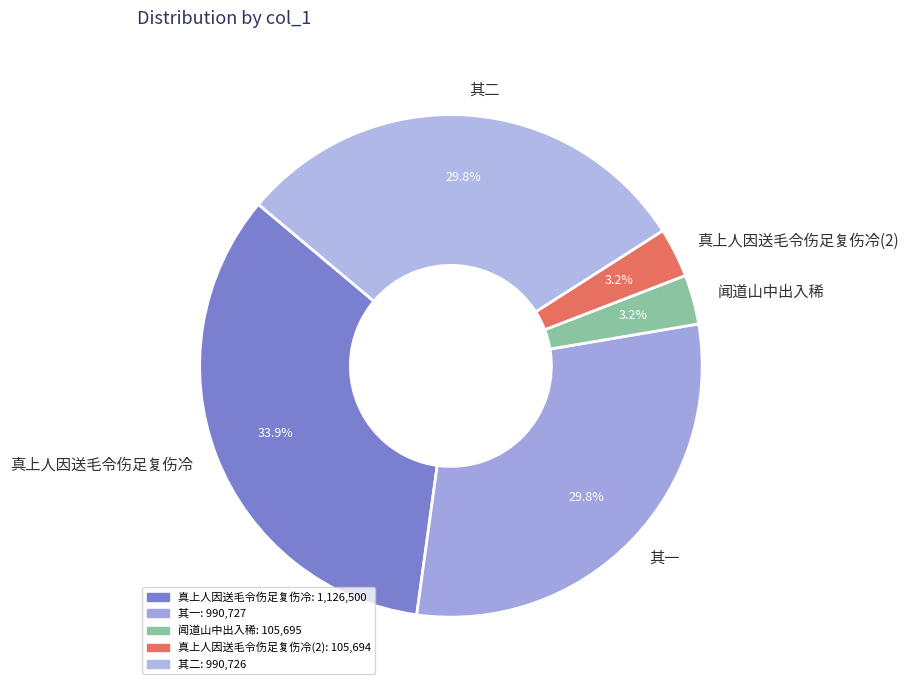

To the nearest percent, what is the average slice percentage?

20%